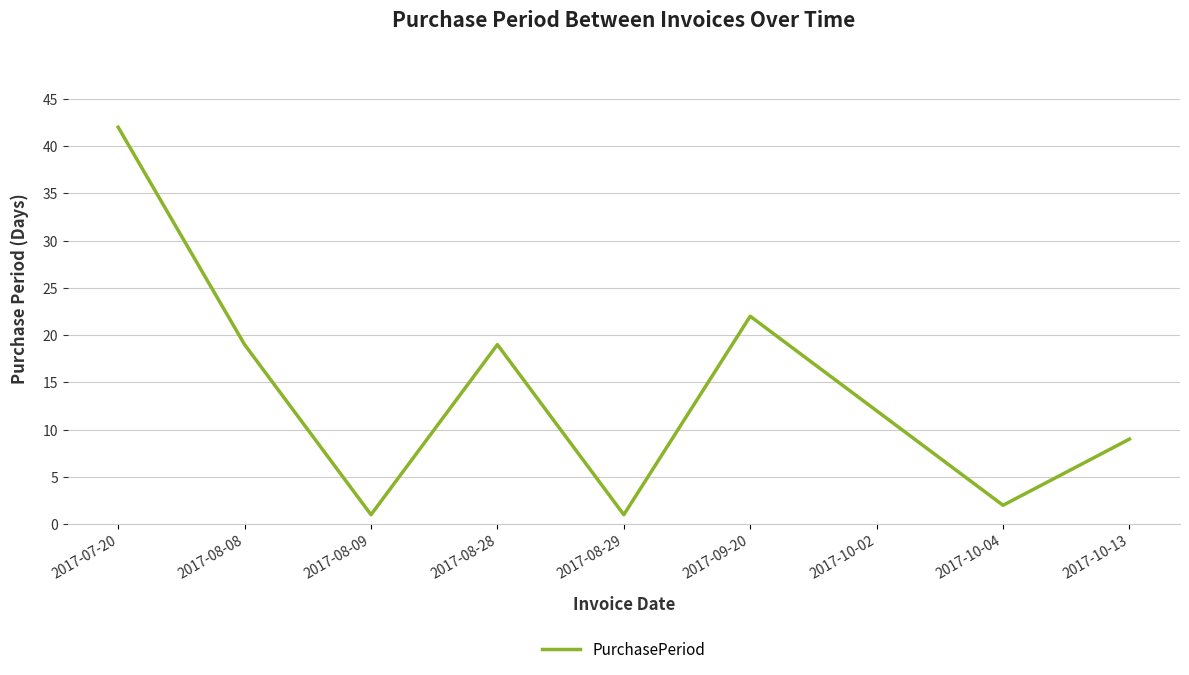

At which label does the data first exceed 12?

2017-07-20